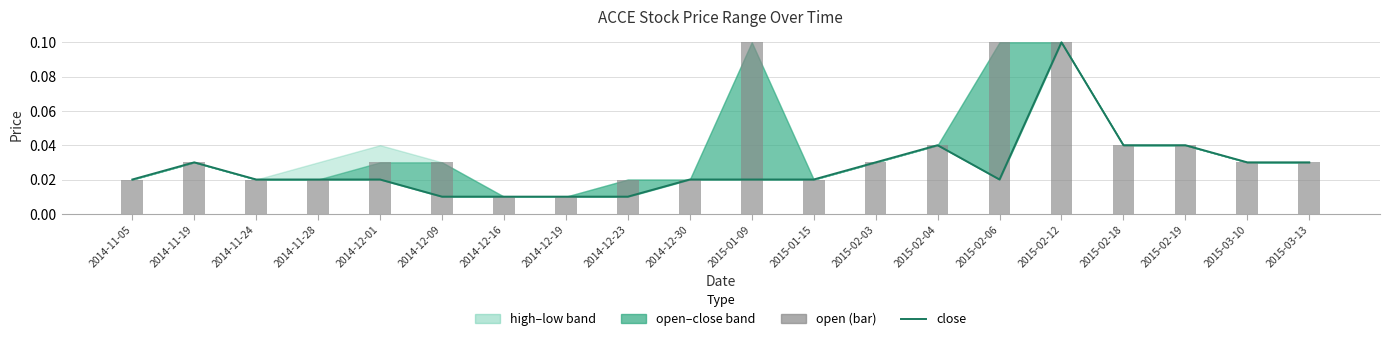

What is the value of the open bar at the 11th from the left?

0.1